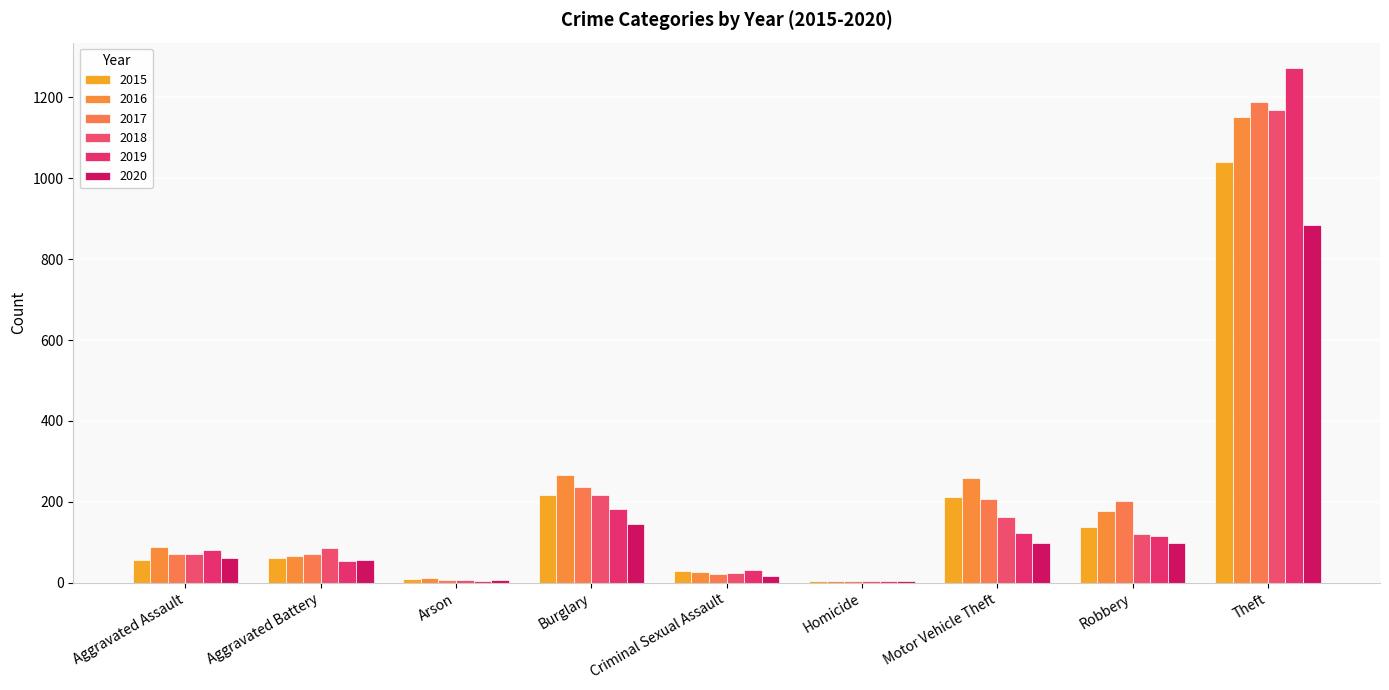

The 2016 series shows 45 at Criminal Sexual Assault. True or false?

False